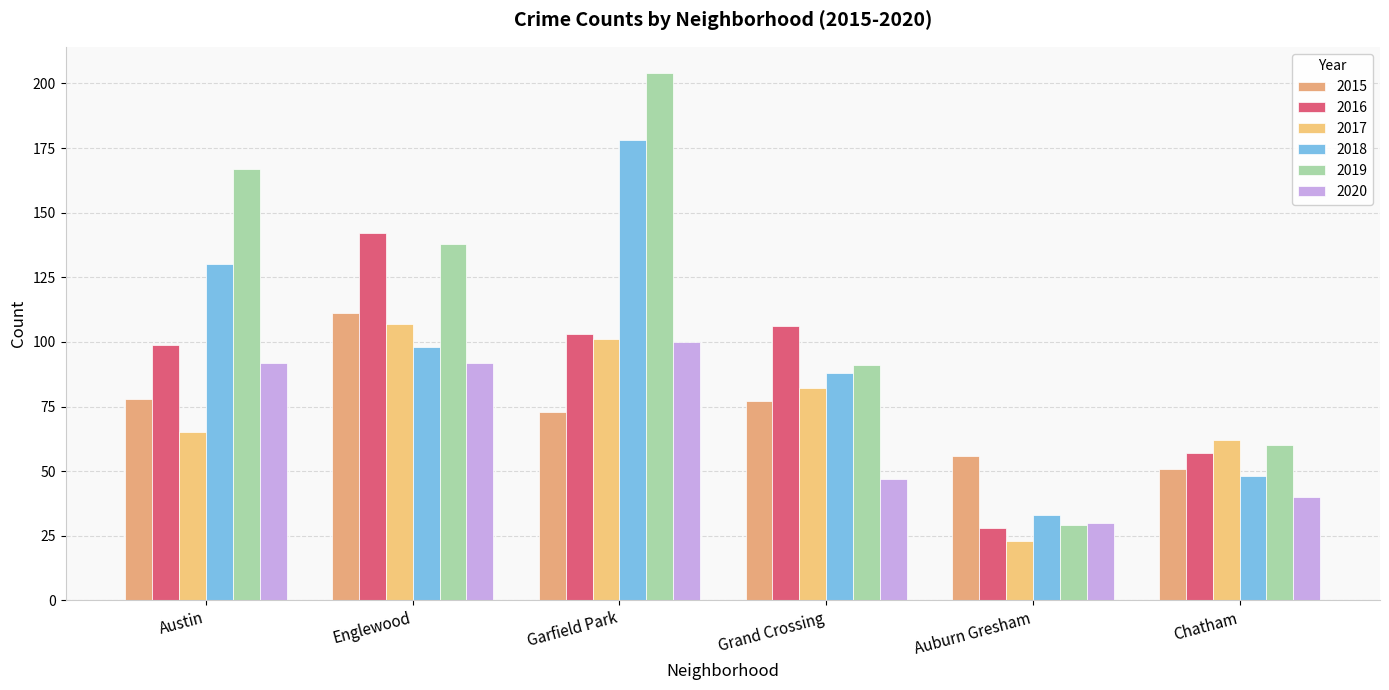

Reading left to right, extract all data points from this chart.

2015: Austin=78	Englewood=111	Garfield Park=73	Grand Crossing=77	Auburn Gresham=56	Chatham=51
2016: Austin=99	Englewood=142	Garfield Park=103	Grand Crossing=106	Auburn Gresham=28	Chatham=57
2017: Austin=65	Englewood=107	Garfield Park=101	Grand Crossing=82	Auburn Gresham=23	Chatham=62
2018: Austin=130	Englewood=98	Garfield Park=178	Grand Crossing=88	Auburn Gresham=33	Chatham=48
2019: Austin=167	Englewood=138	Garfield Park=204	Grand Crossing=91	Auburn Gresham=29	Chatham=60
2020: Austin=92	Englewood=92	Garfield Park=100	Grand Crossing=47	Auburn Gresham=30	Chatham=40